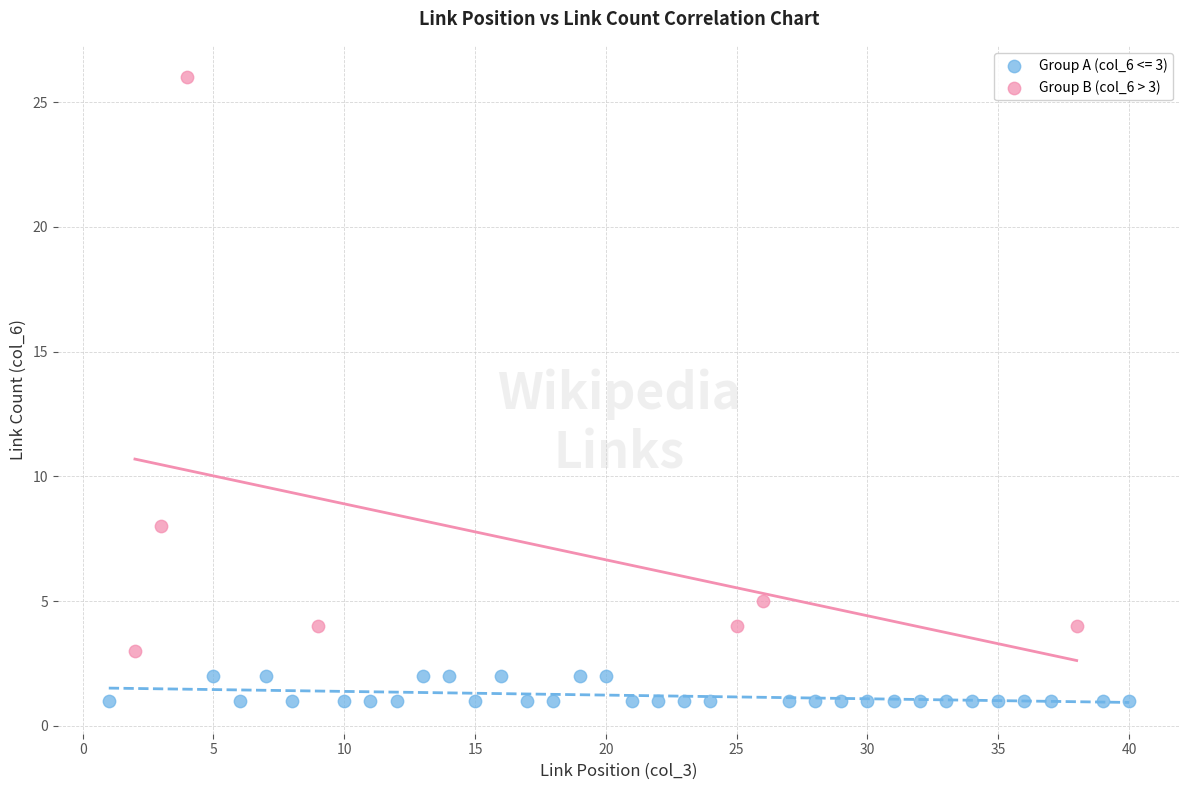

Which series has the widest spread of Y values?

Group B (col_6 > 3)